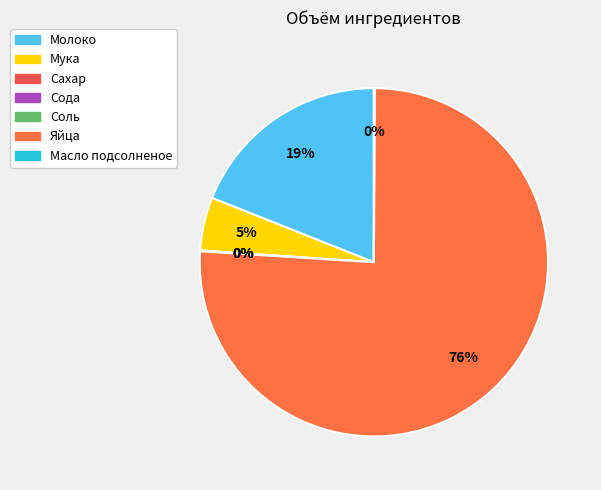

The Масло подсолненое slice represents 0% of the pie. True or false?

True